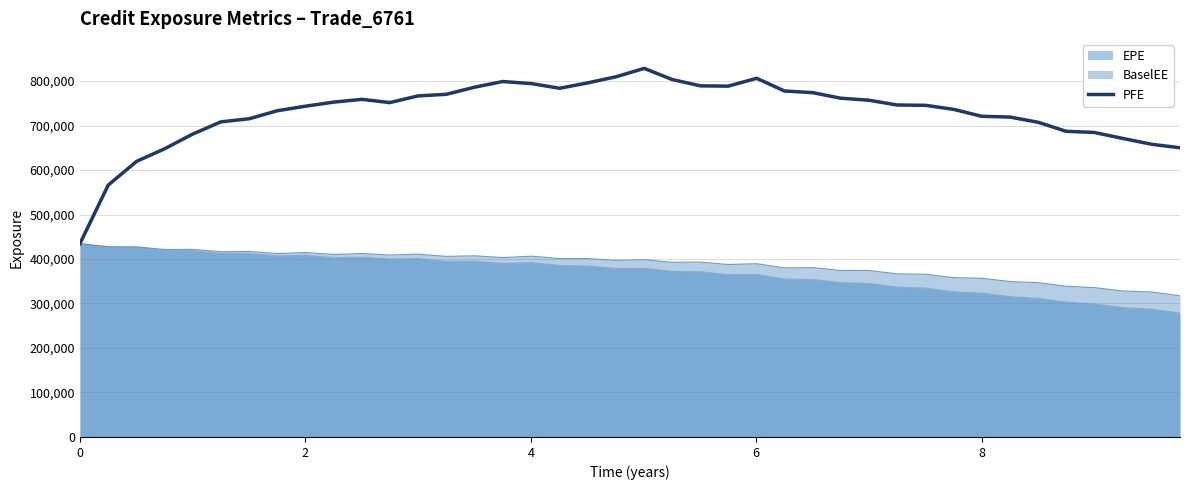

What is the smallest value displayed?

278344